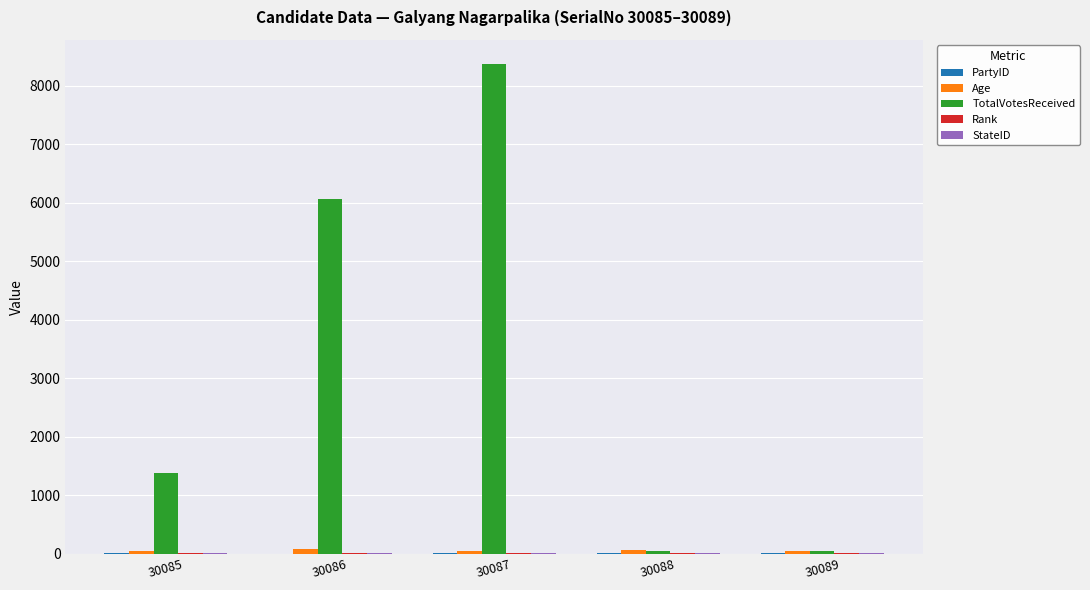

At which category is the sum across all series the highest?

30087